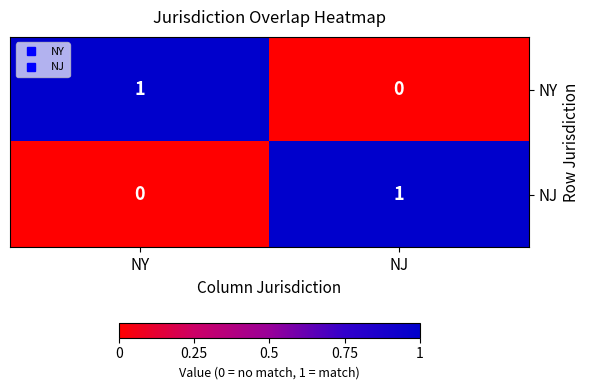

Rank the series at NY from lowest to highest value.

NJ, NY